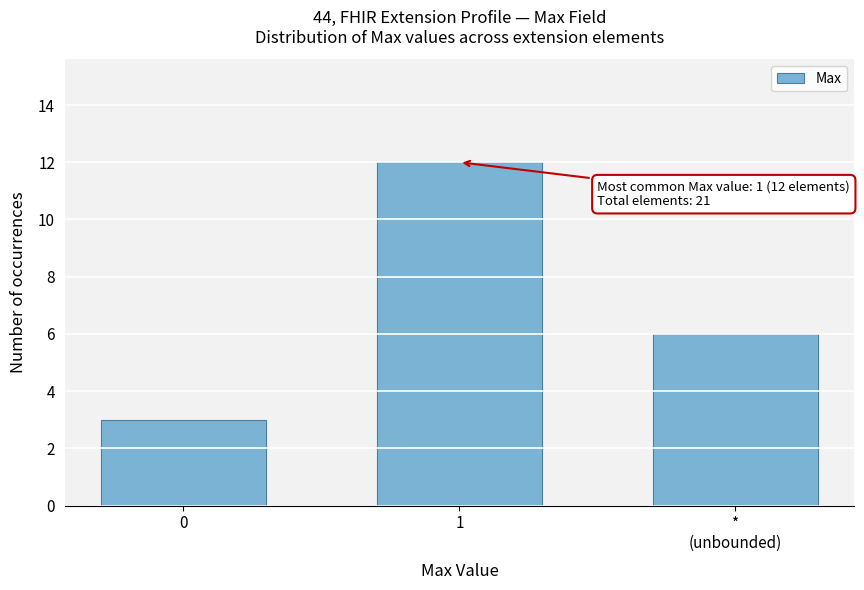

Reading left to right, what are all the values shown in this chart?

3	12	6